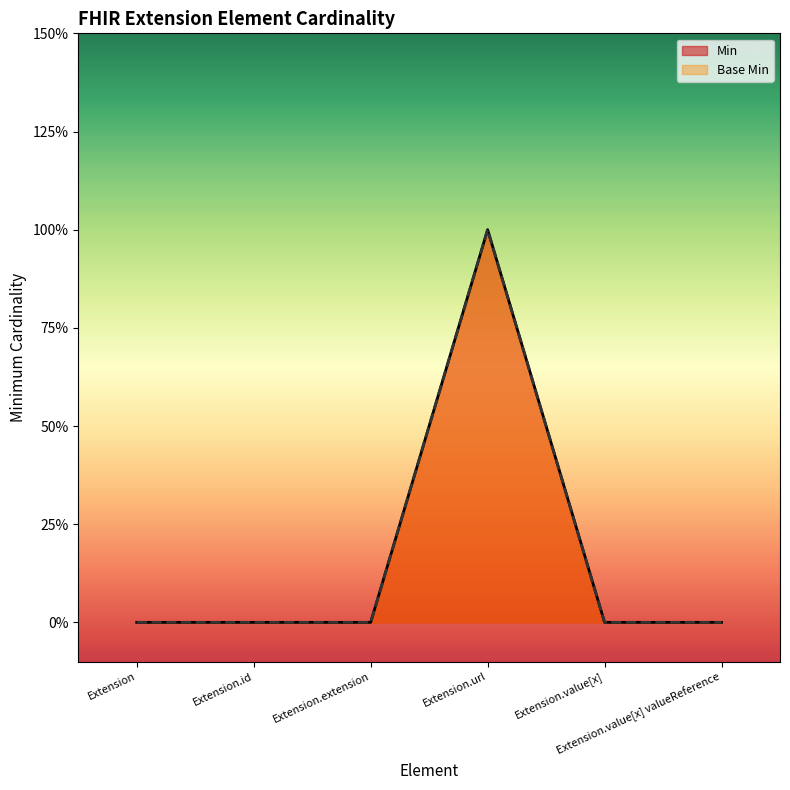

How many values in the Min series exceed 0?

1